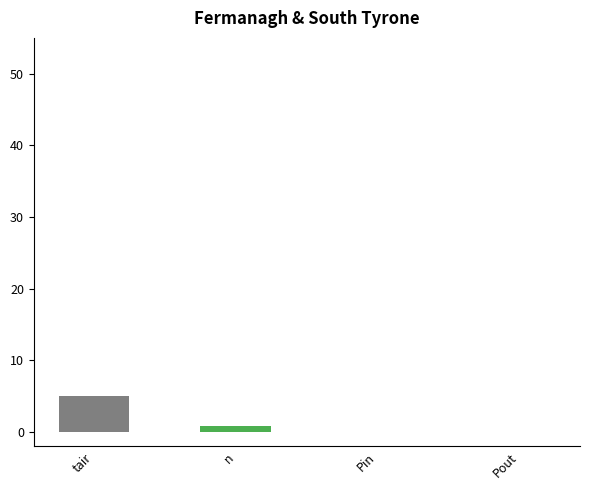

What is the sum of all values?

5.8